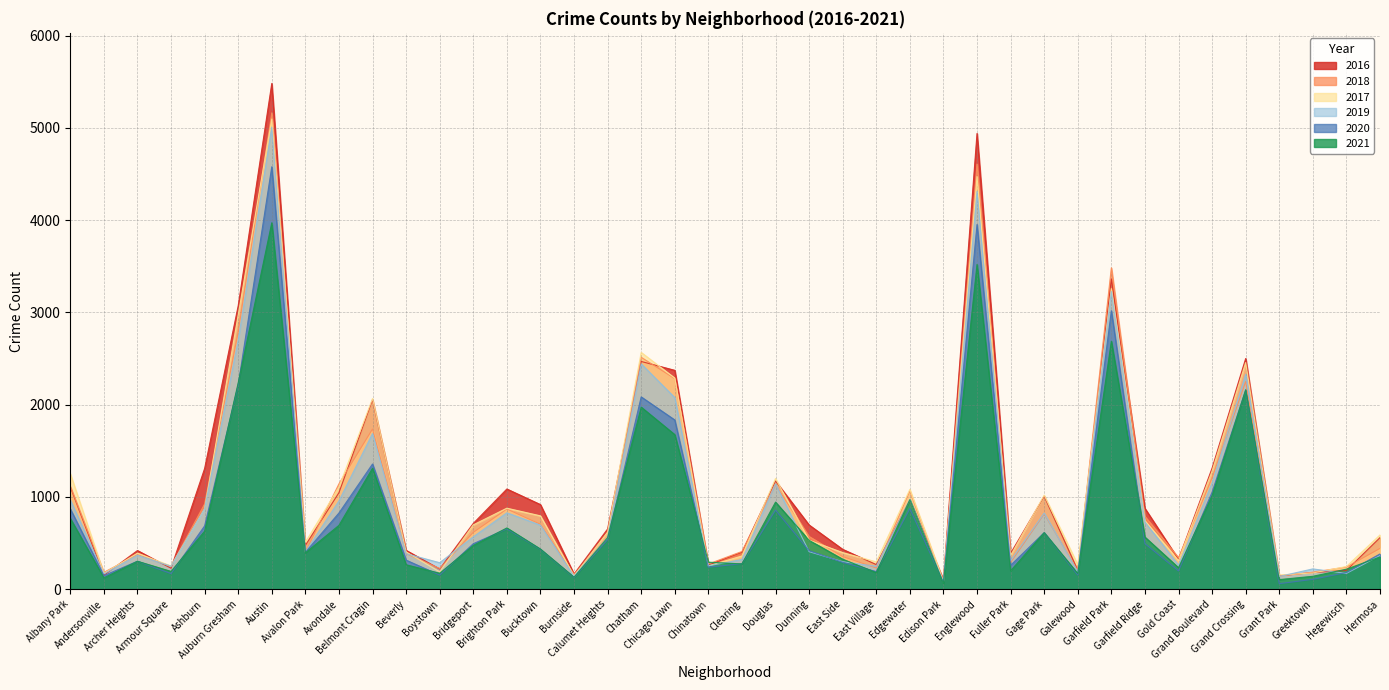

How many intersections are there between 2021 and 2019?

6